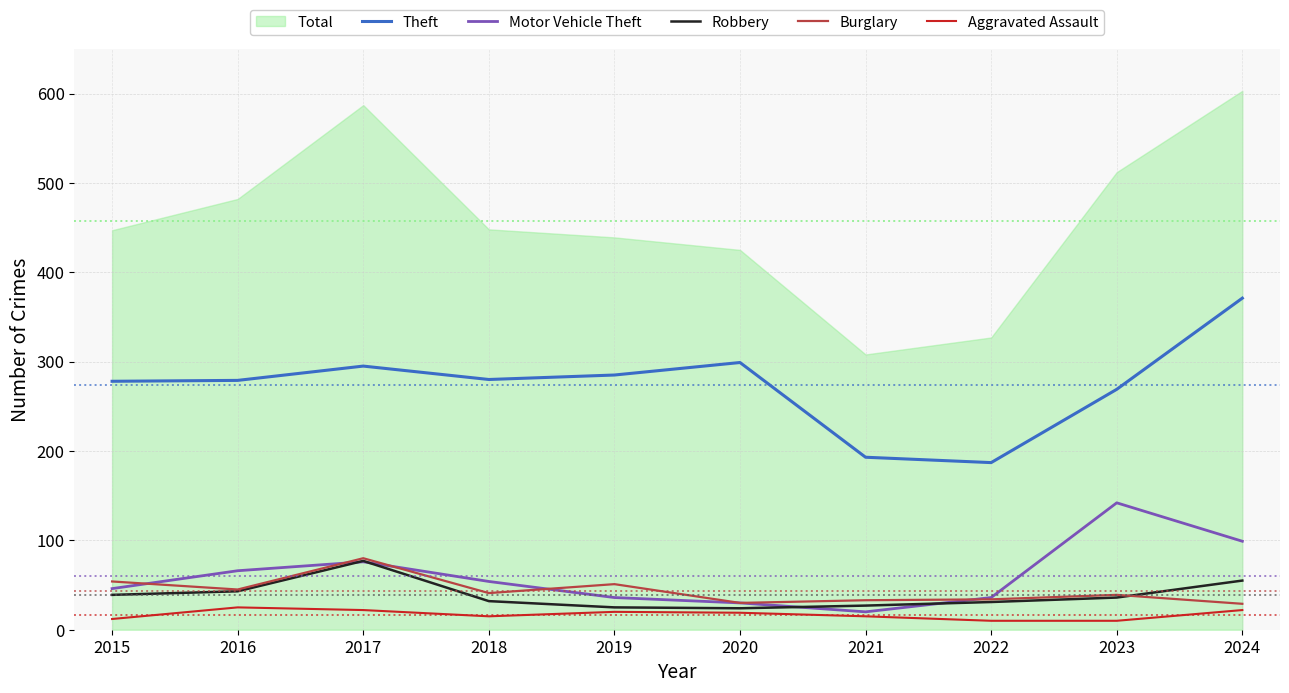

True or false: Burglary has more than 2 interior local peaks.

True